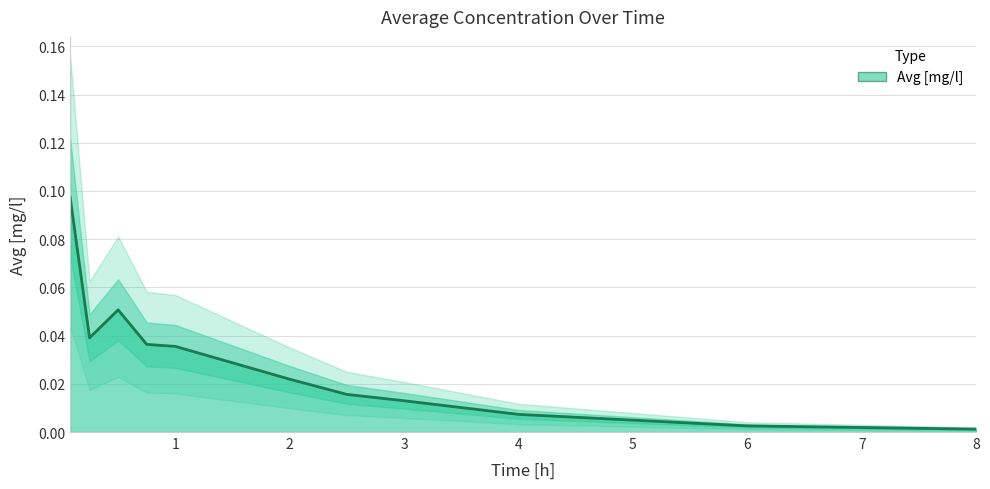

How many lines are shown in the chart?

1